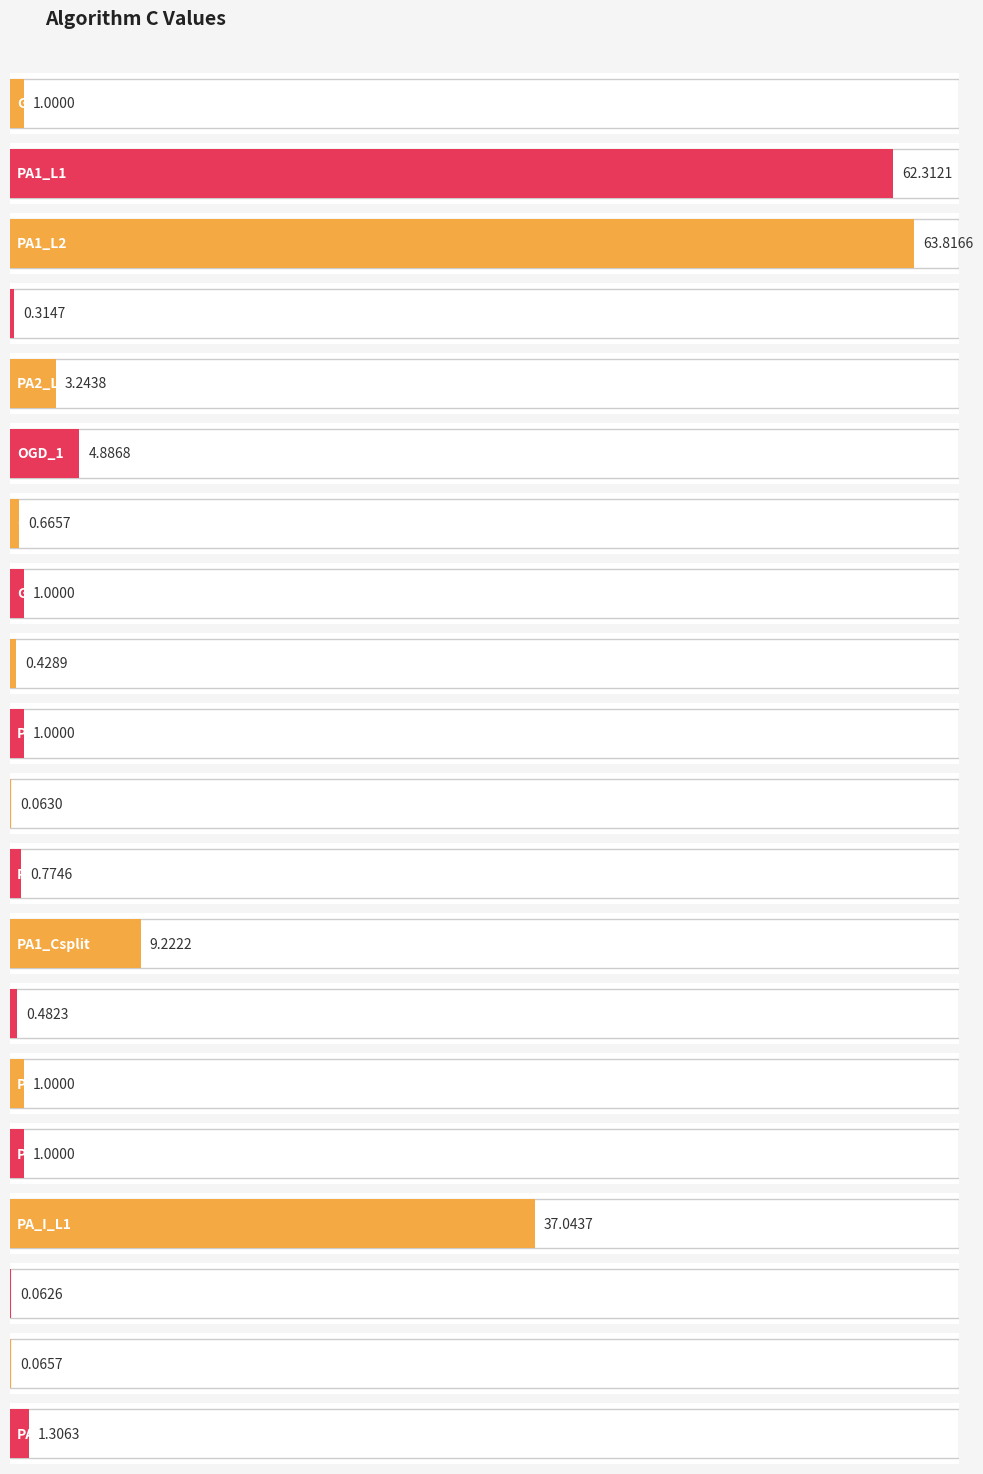

What is the greatest value displayed?

63.8